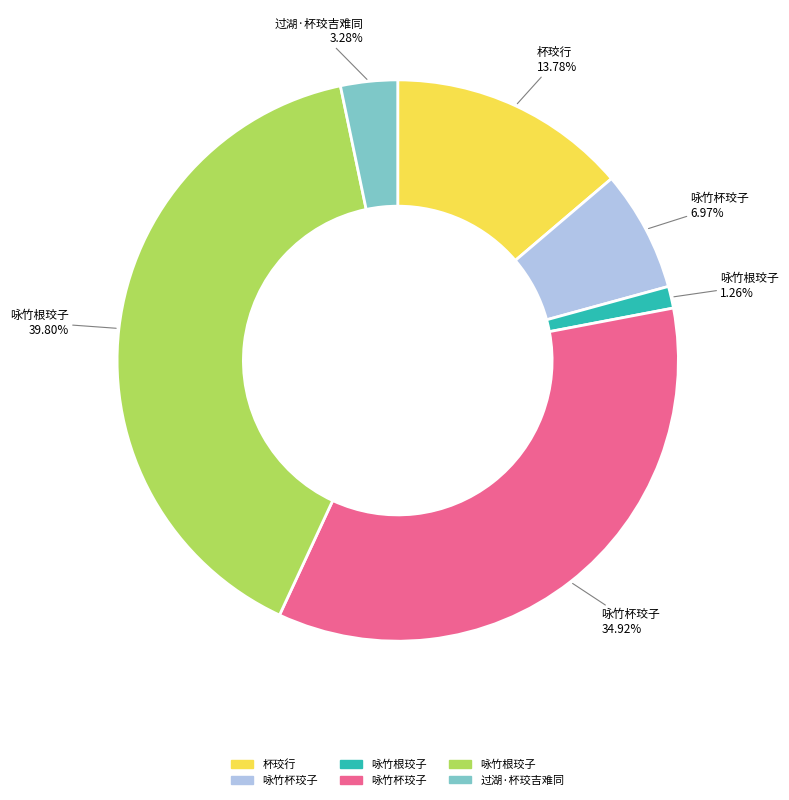

Does any single category account for the majority?

No